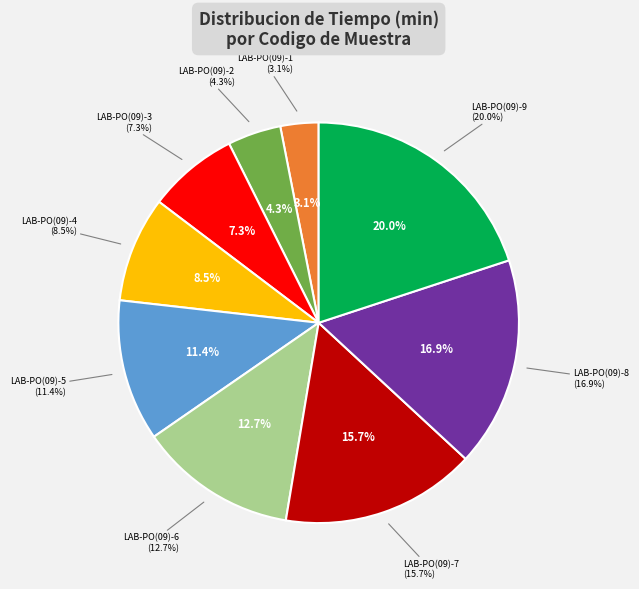

What is the change in value from LAB-PO(09)-7 to LAB-PO(09)-8?

+410